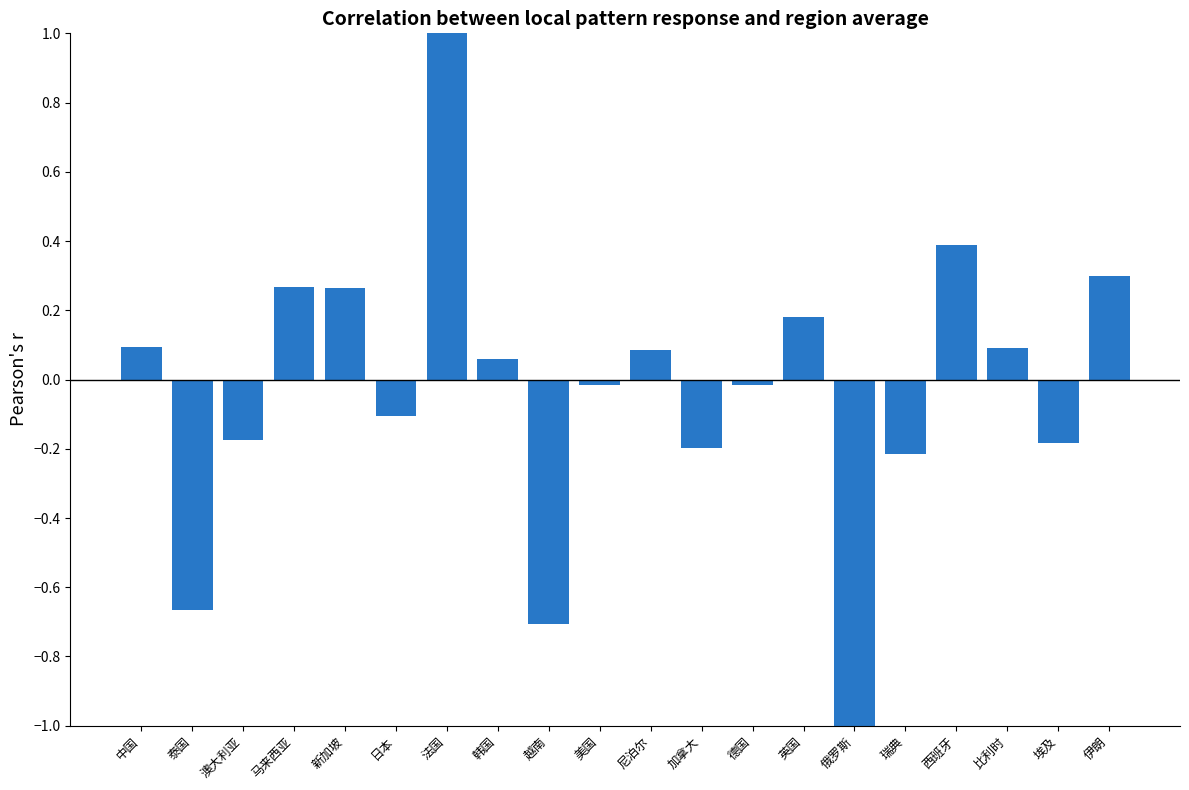

The value at 埃及 is -0.2. True or false?

True